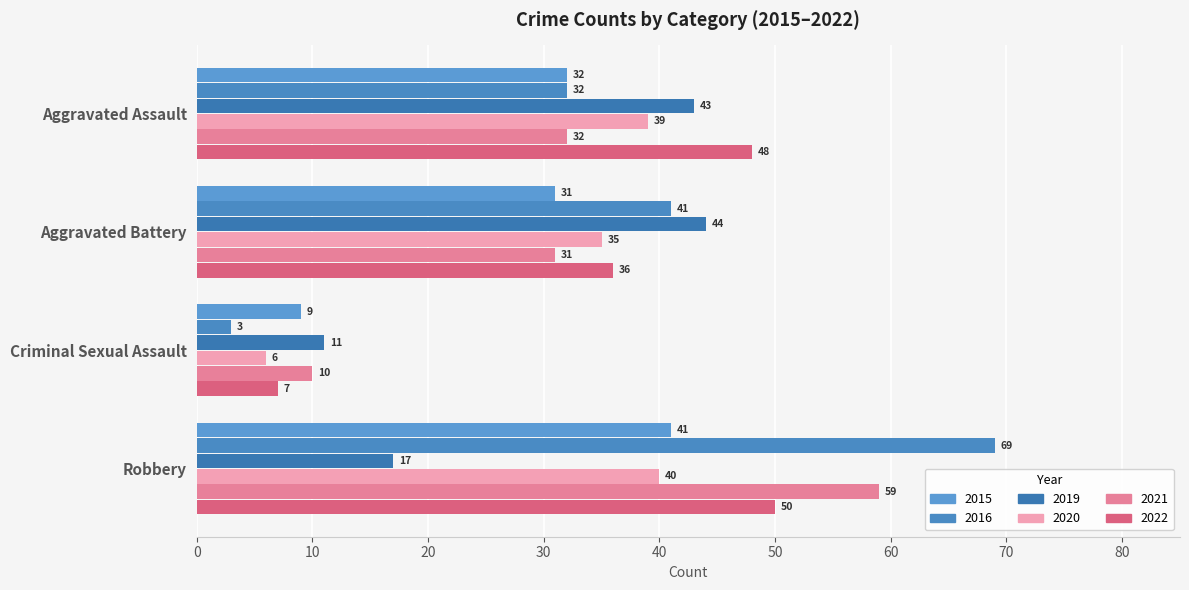

How many data points in 2021 are less than 32?

2